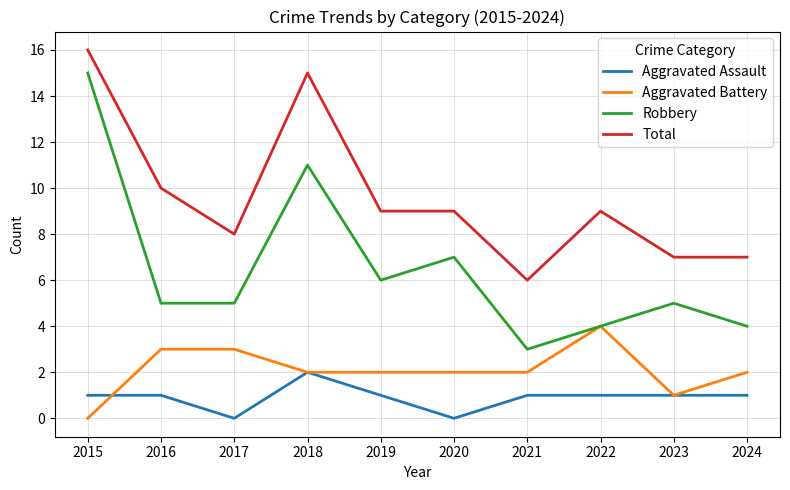

The value of Robbery at 2021 is 3. True or false?

True